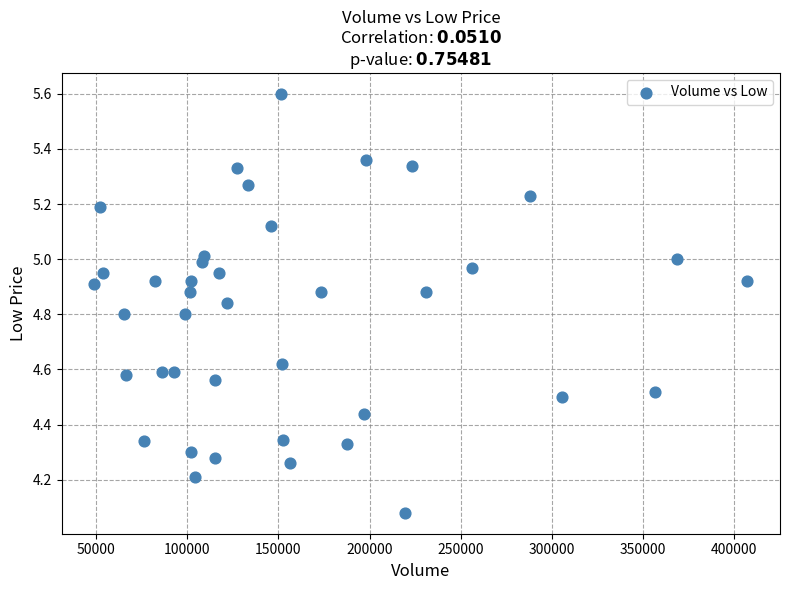

What is the range of Y values (max minus min)?

1.5